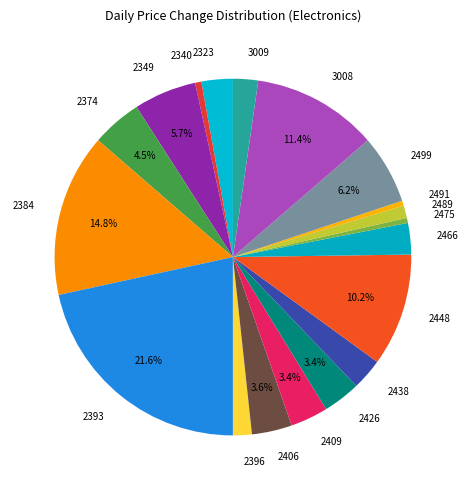

What is the ratio of the value at 2349 to the value at 2426?

1.7